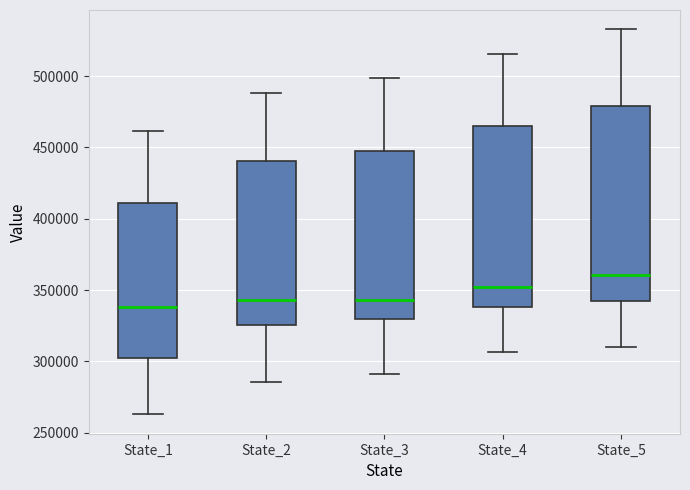

Where is the upper edge of the box for State_2 on the y-axis? The values are not printed on the chart, so give them approximately, as read against the axis.

440000